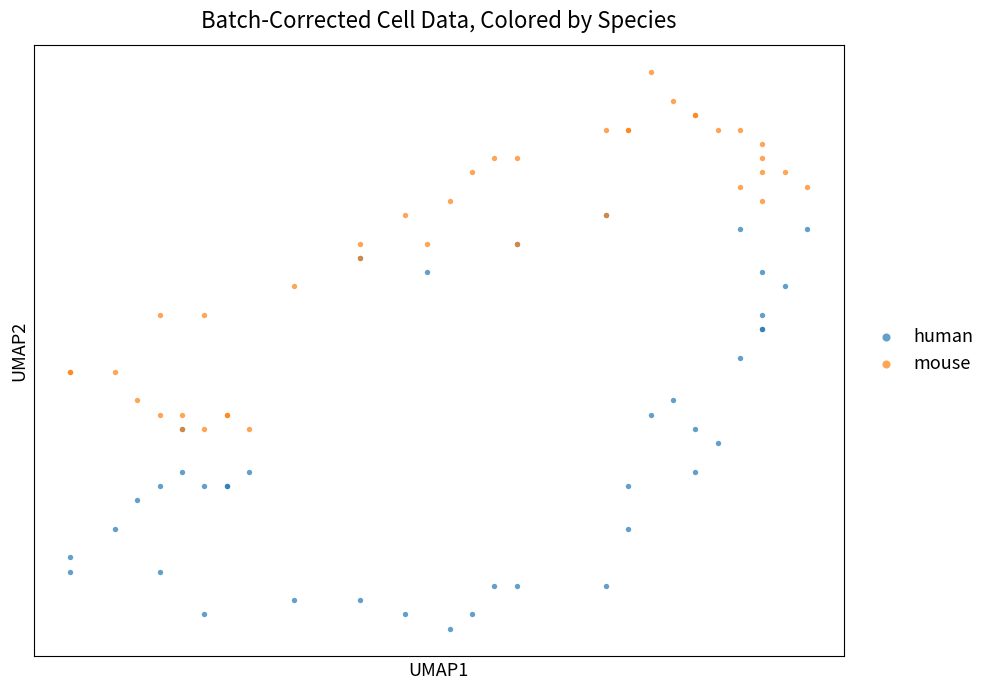

Which series reaches the maximum Y coordinate?

mouse